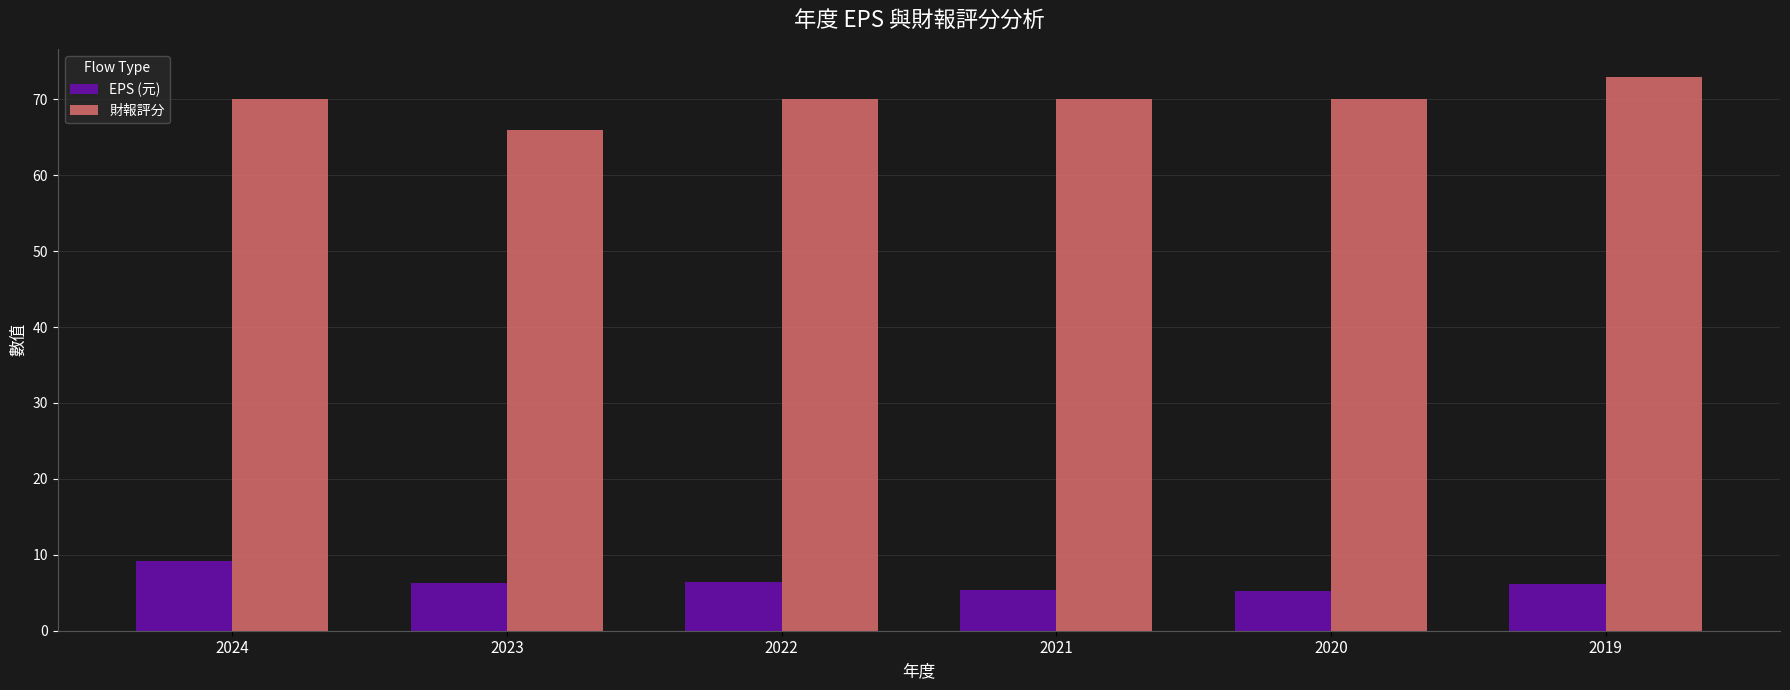

Rank the series by their maximum value, from lowest to highest.

EPS (元), 財報評分